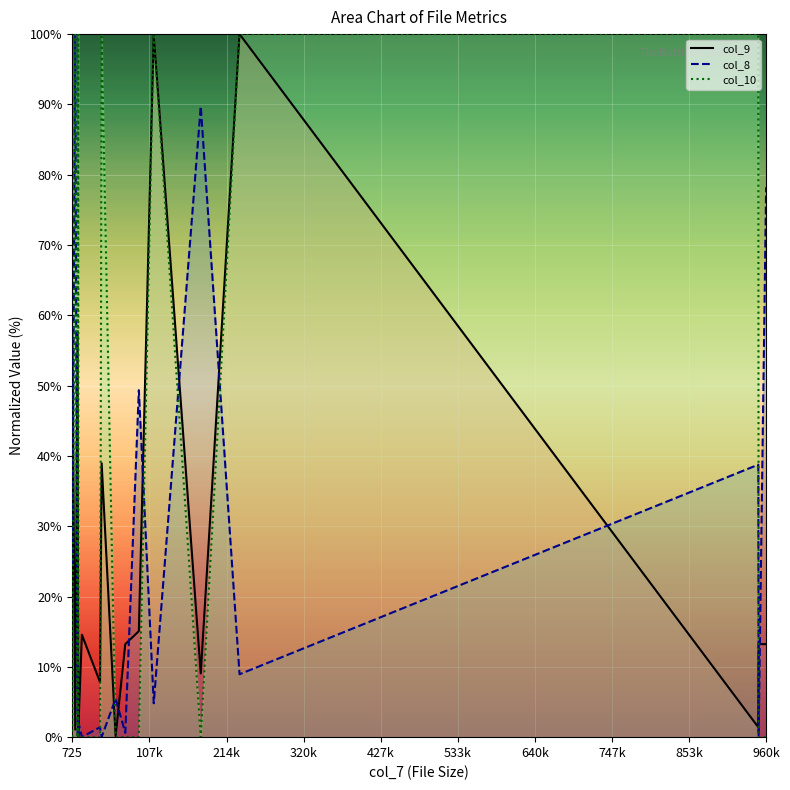

Which series ends up on top after the final intersection of col_10 and col_9?

col_9